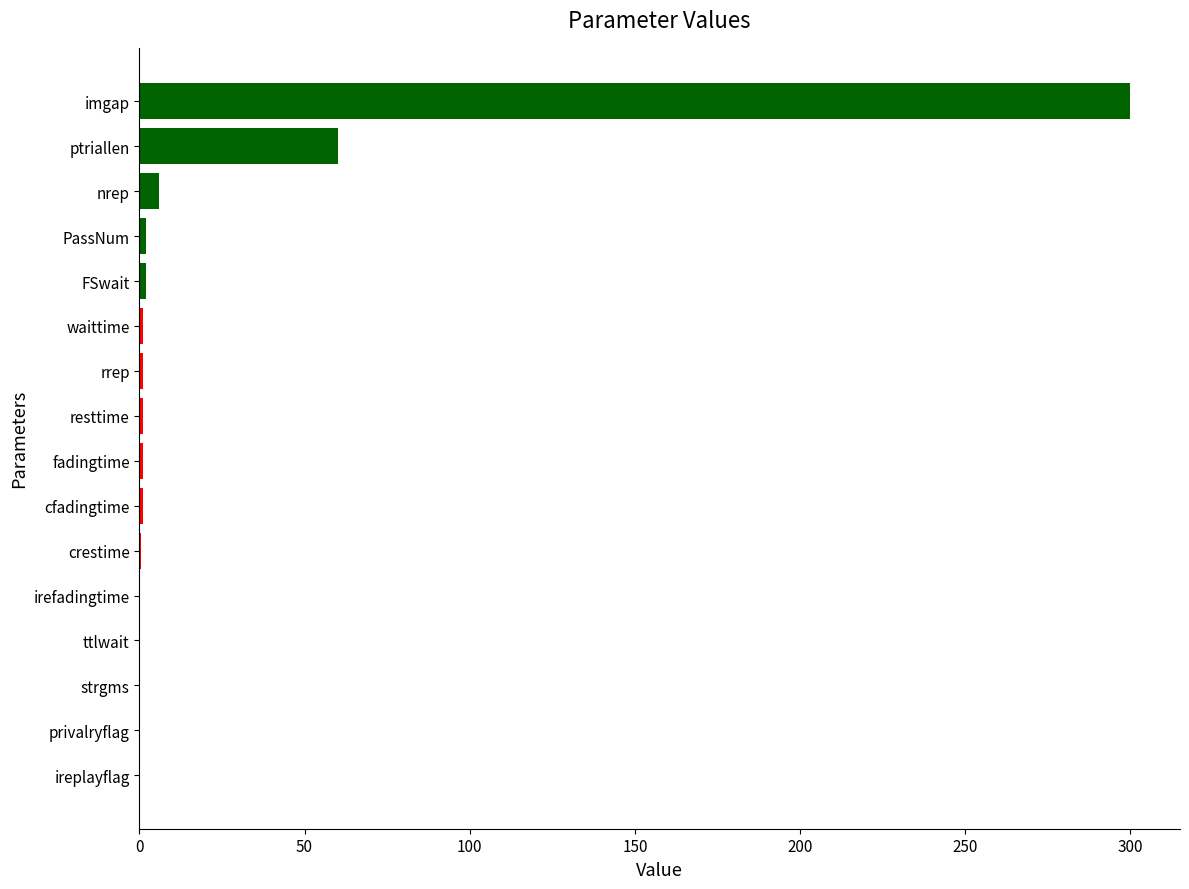

What is the sum of all values?

375.7